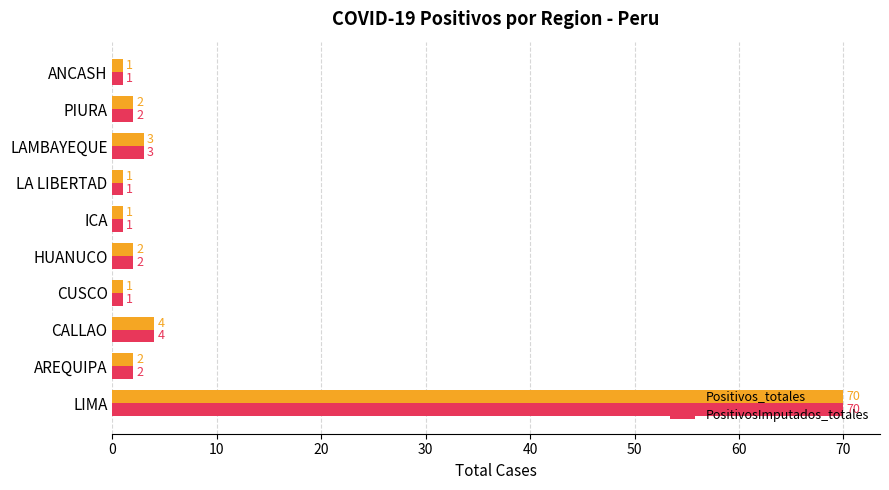

What is the maximum value for Positivos_totales?

70